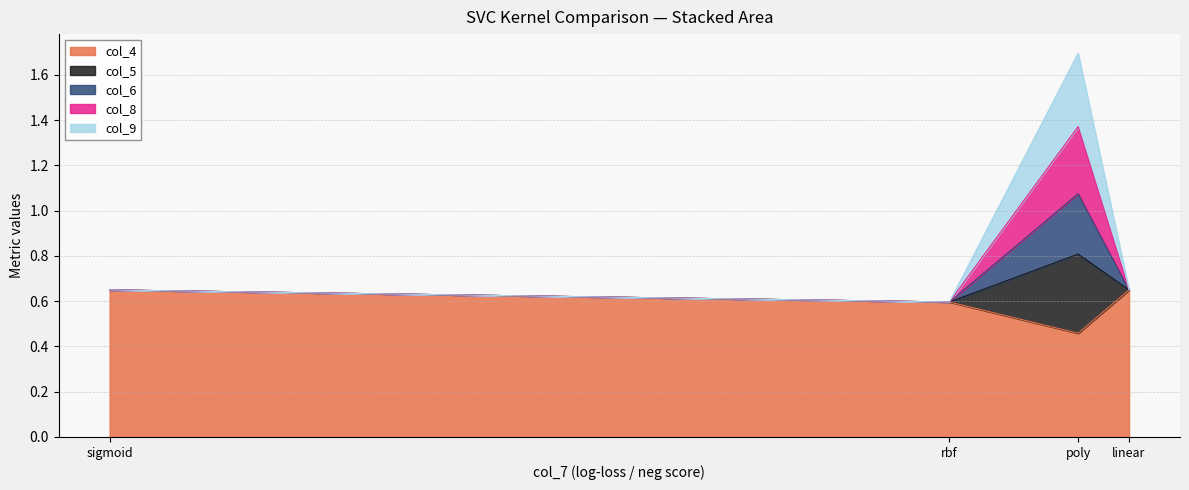

Which category has the lowest value across all series?

poly